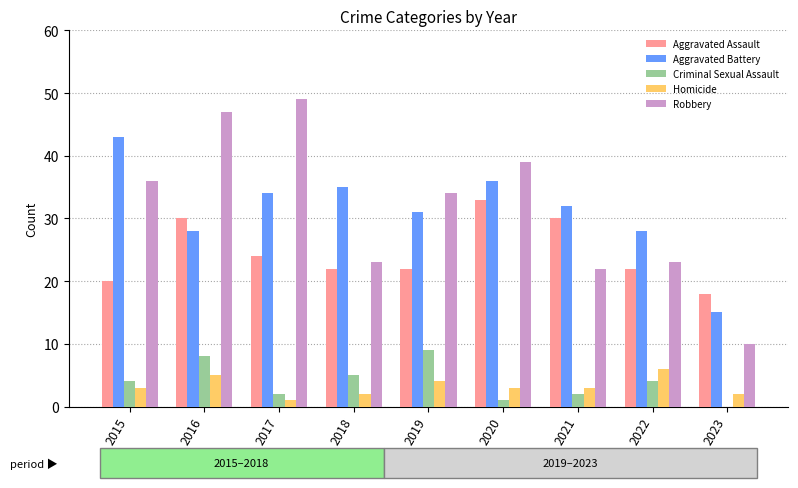

Between 2015 and 2023, which series saw the biggest shift?

Aggravated Battery